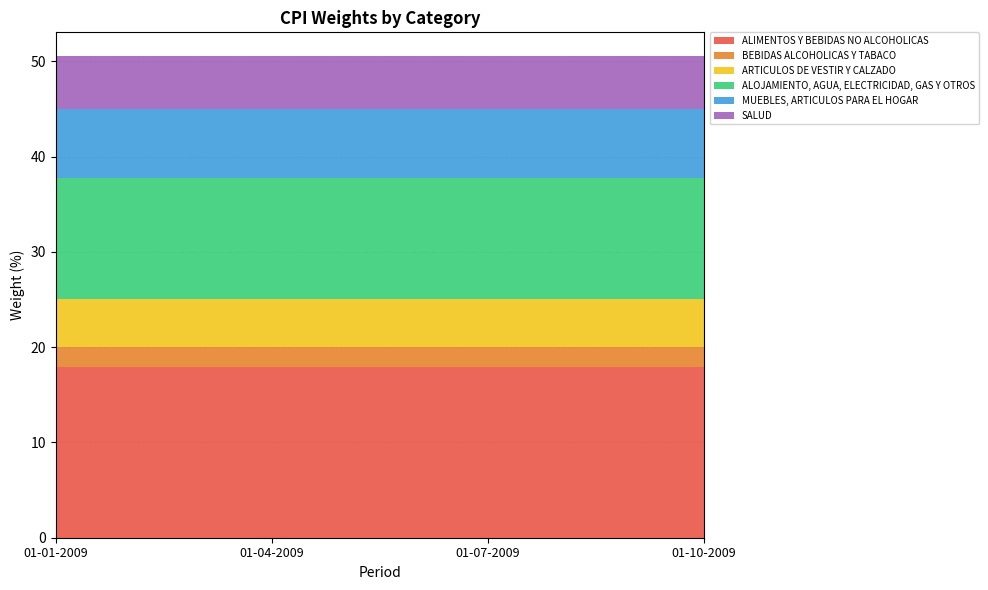

Reading left to right, what are all the values shown in this chart?

ALIMENTOS Y BEBIDAS NO ALCOHOLICAS: 17.9	17.9	17.9	17.9
BEBIDAS ALCOHOLICAS Y TABACO: 2.1	2.1	2.1	2.1
ARTICULOS DE VESTIR Y CALZADO: 5.1	5.1	5.1	5.1
ALOJAMIENTO, AGUA, ELECTRICIDAD, GAS Y OTROS: 12.7	12.7	12.7	12.7
MUEBLES, ARTICULOS PARA EL HOGAR: 7.2	7.2	7.2	7.2
SALUD: 5.5	5.5	5.5	5.5